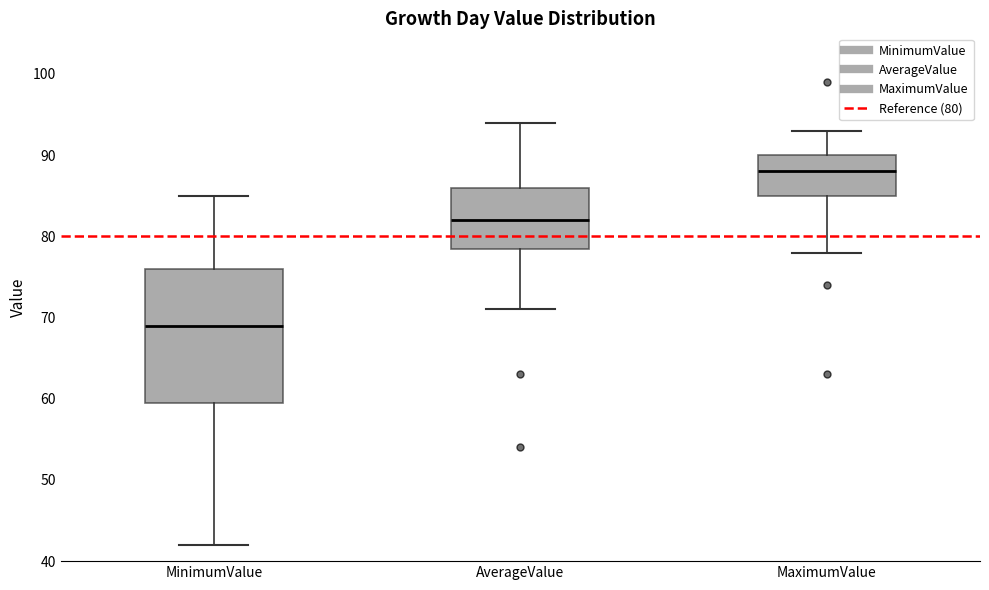

Reading left to right, transcribe this box plot: for each box, give where its median line is, the range the box spans, and where its two whiskers end, as read against the y-axis. The values are not printed on the chart, so give them approximately, as read against the axis.

MinimumValue: median 69, box 60 to 76, whiskers 42 to 85
AverageValue: median 82, box 79 to 86, whiskers 71 to 94
MaximumValue: median 88, box 85 to 90, whiskers 78 to 93